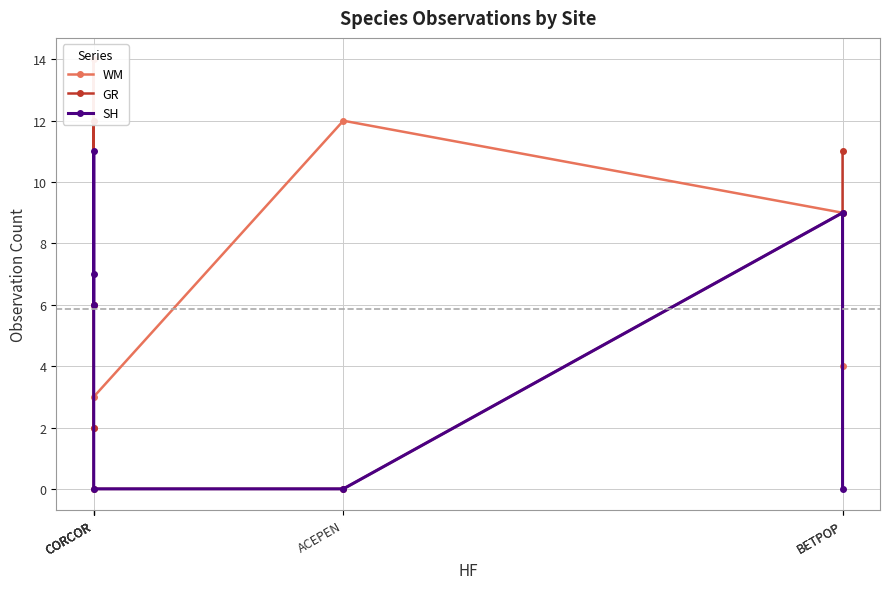

The value of GR at ACEPEN is 0. True or false?

True